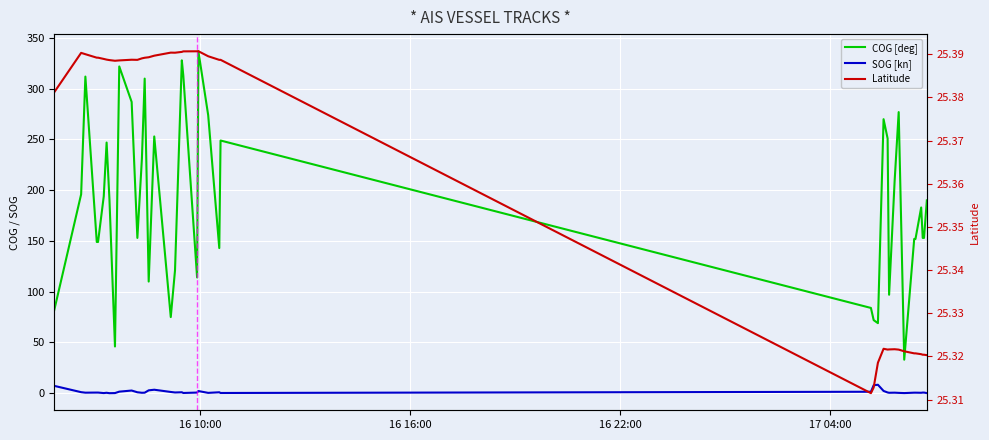

True or false: COG [deg] and SOG [kn] cross at least once.

False